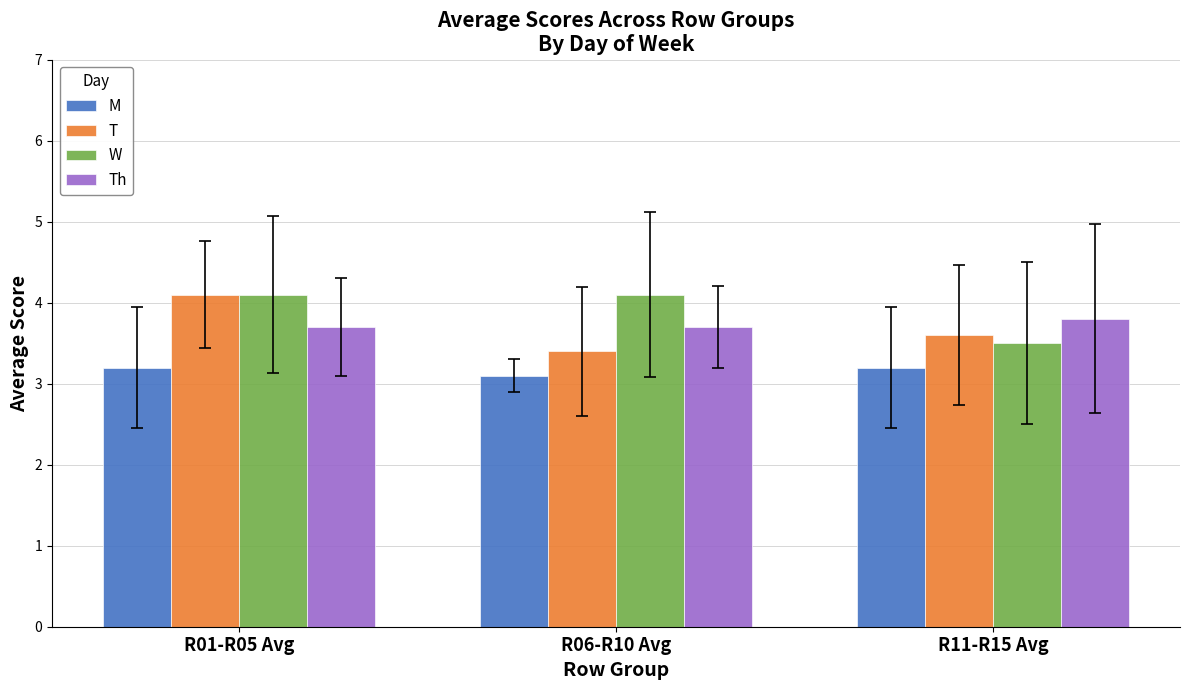

What is the difference between the maximum and minimum values in the M series?

0.1